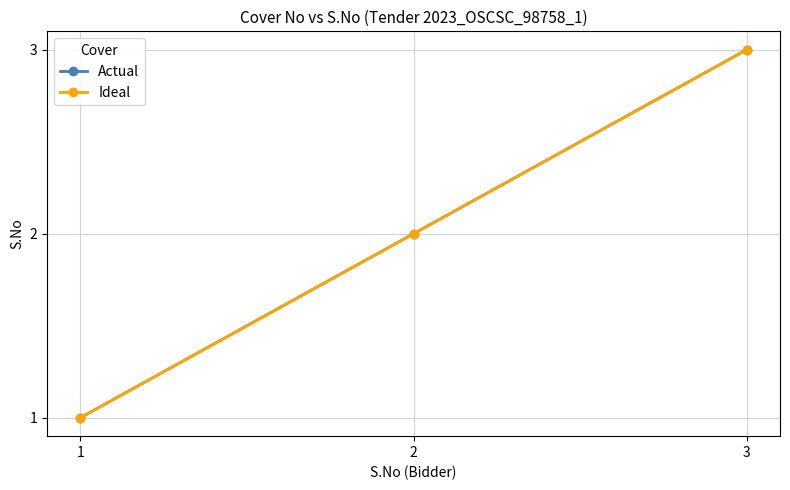

What is the maximum value shown in the chart?

3